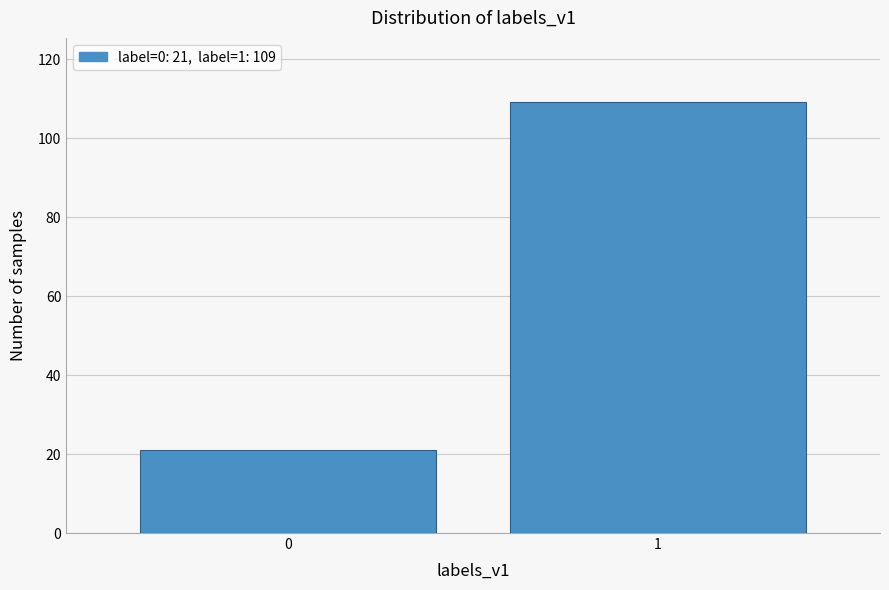

Reading left to right, list all the values displayed in this chart.

21	109